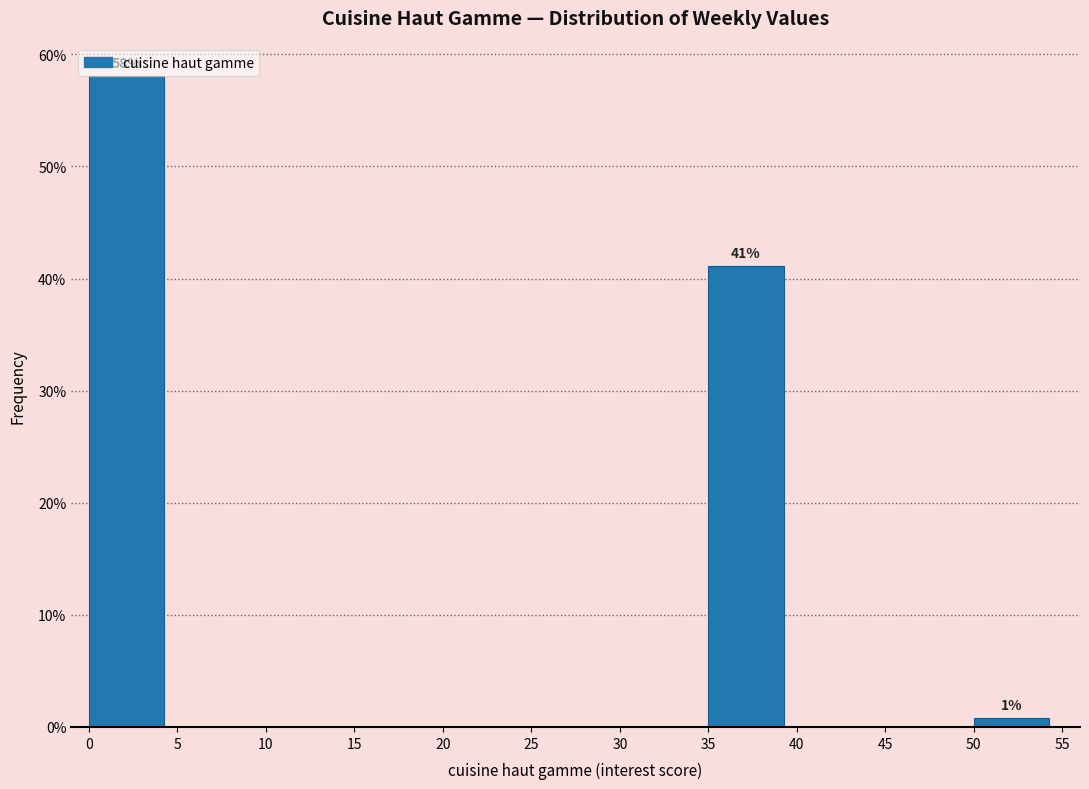

Over which range of the x-axis is the bar tallest?

0 to 5